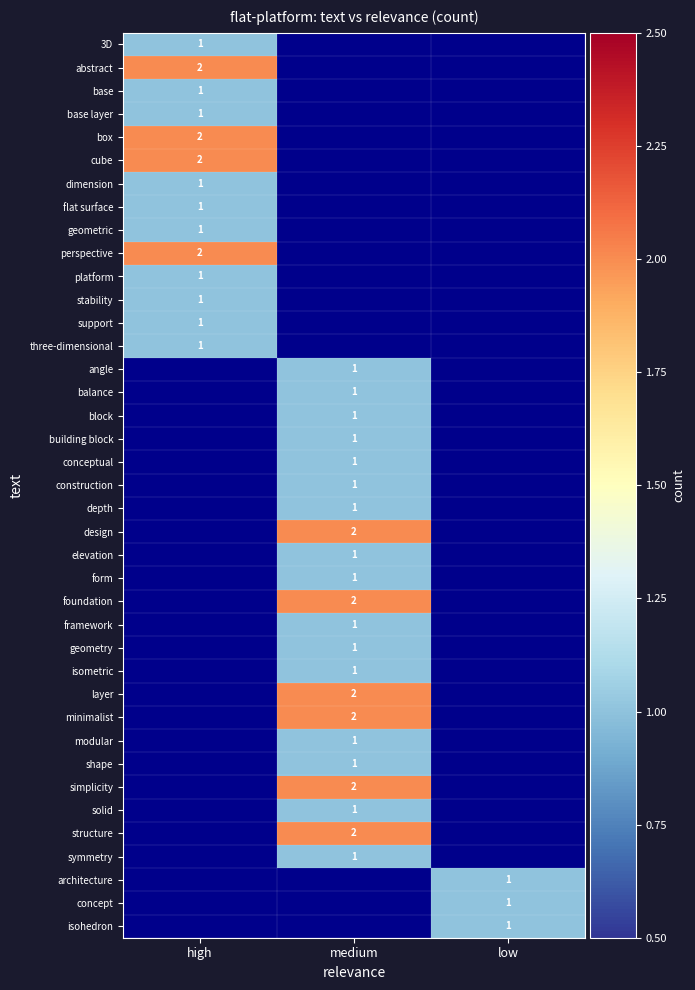

What is the greatest value displayed?

2.0